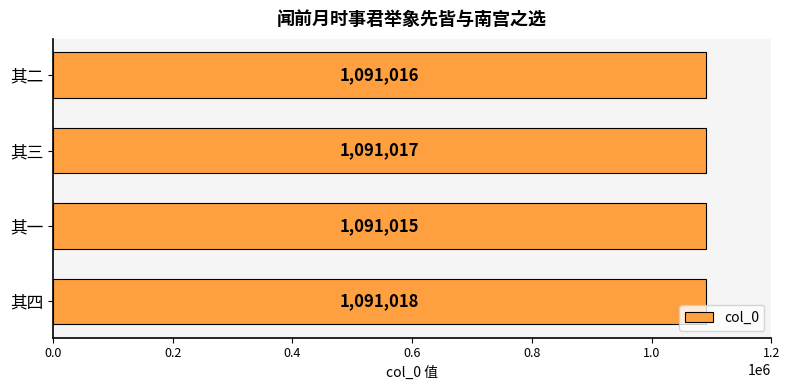

List the labels in order of value, smallest first.

其一, 其二, 其三, 其四